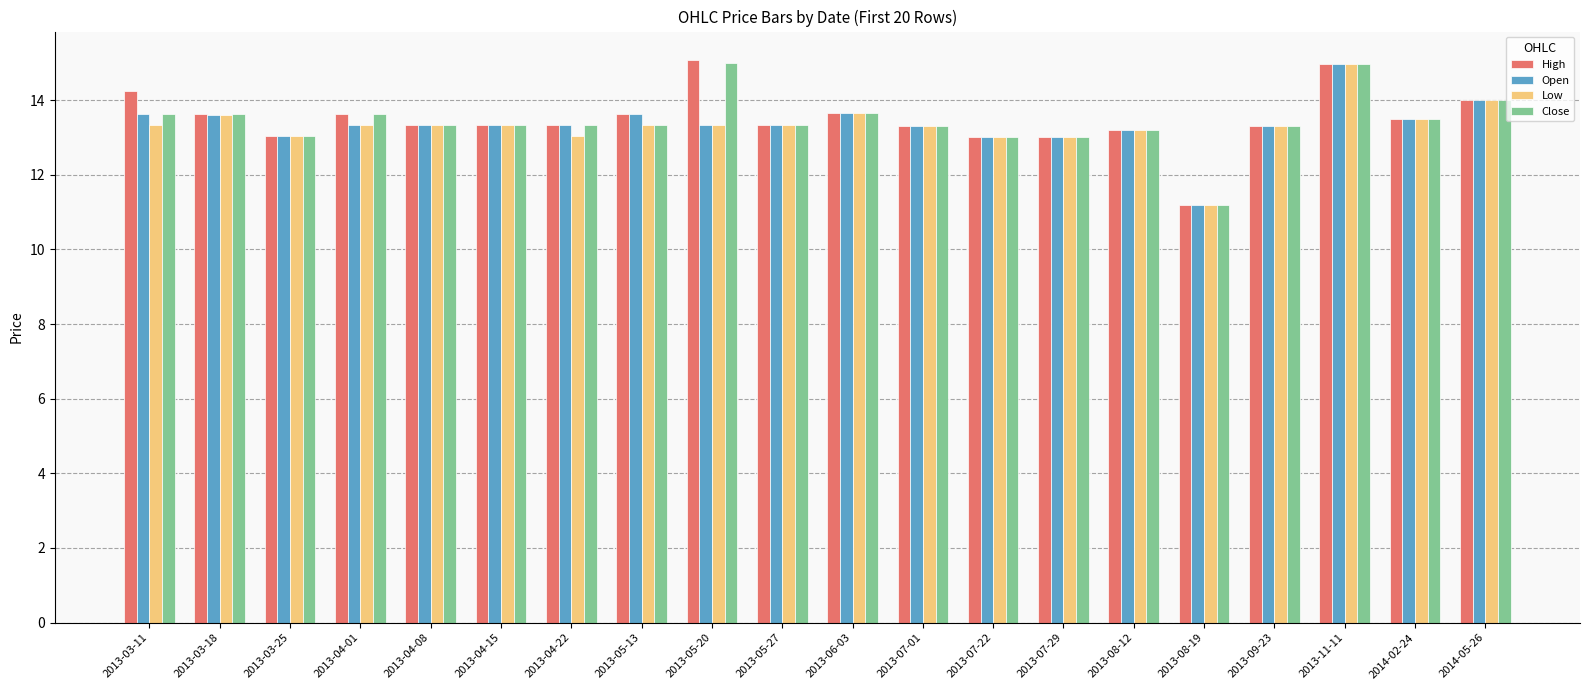

At which label does Low reach its minimum?

2013-08-19